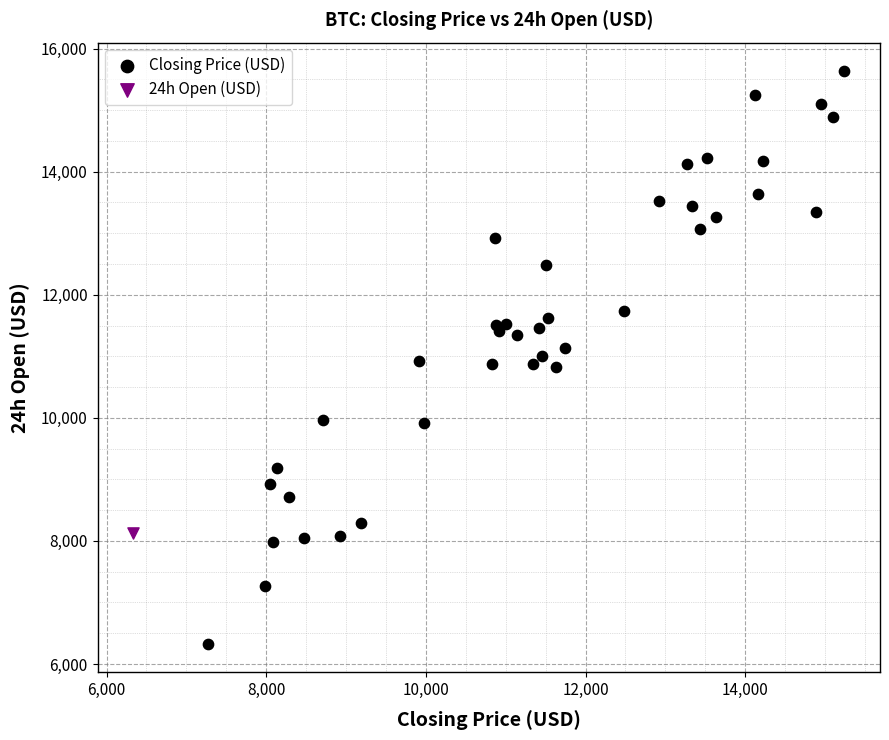

What are all the series names shown in the legend?

Closing Price (USD), 24h Open (USD)